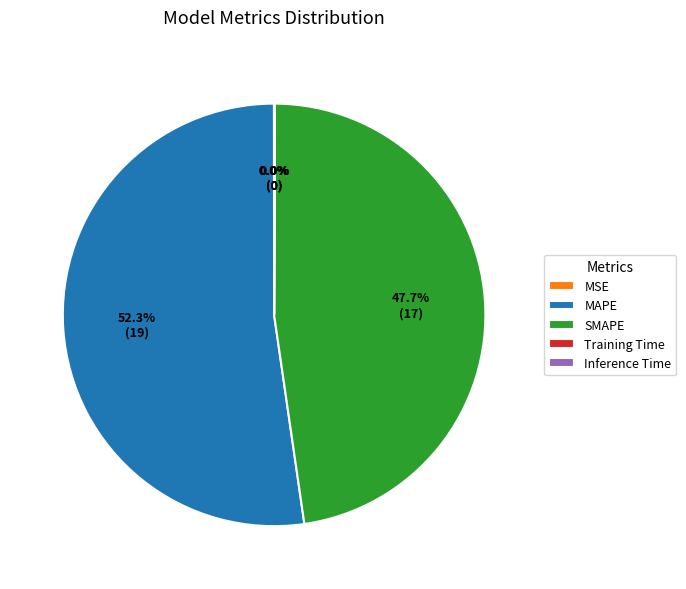

What is the largest slice in the pie chart?

MAPE